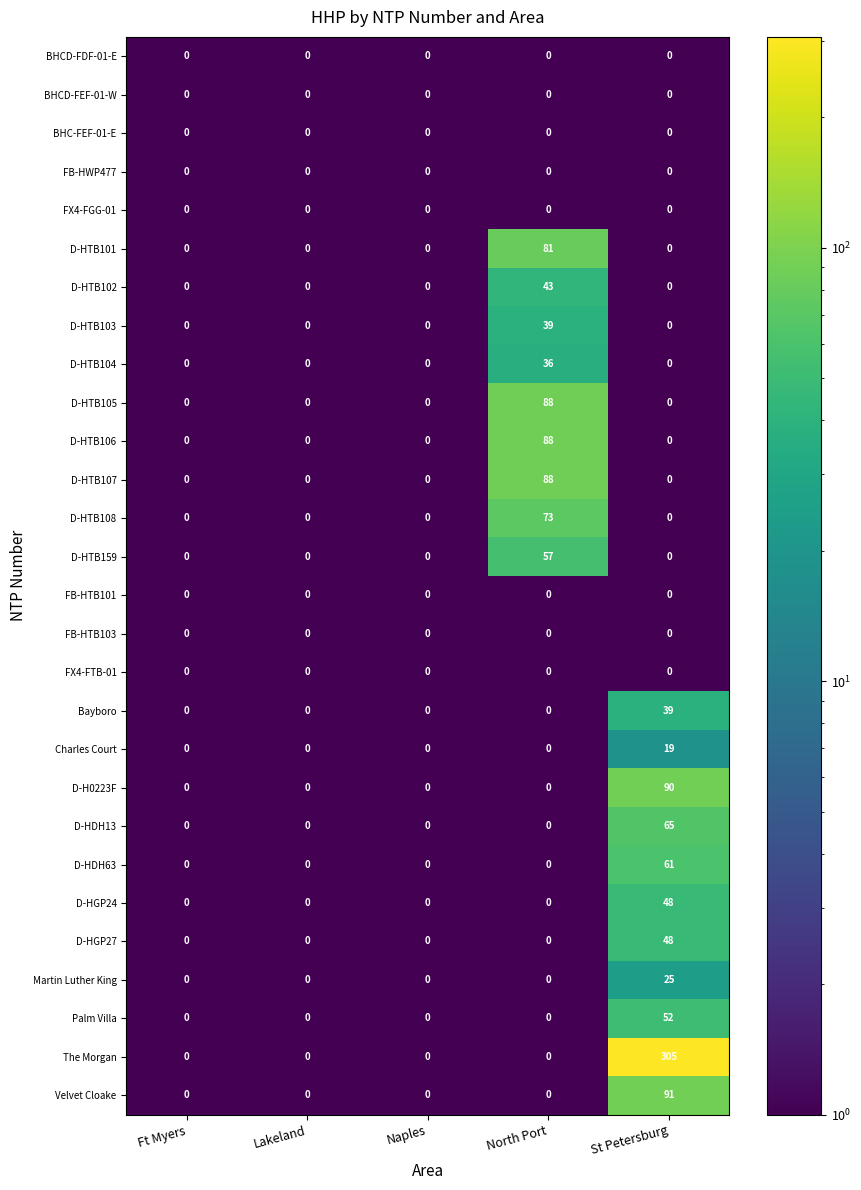

How many data points does each series have?

5